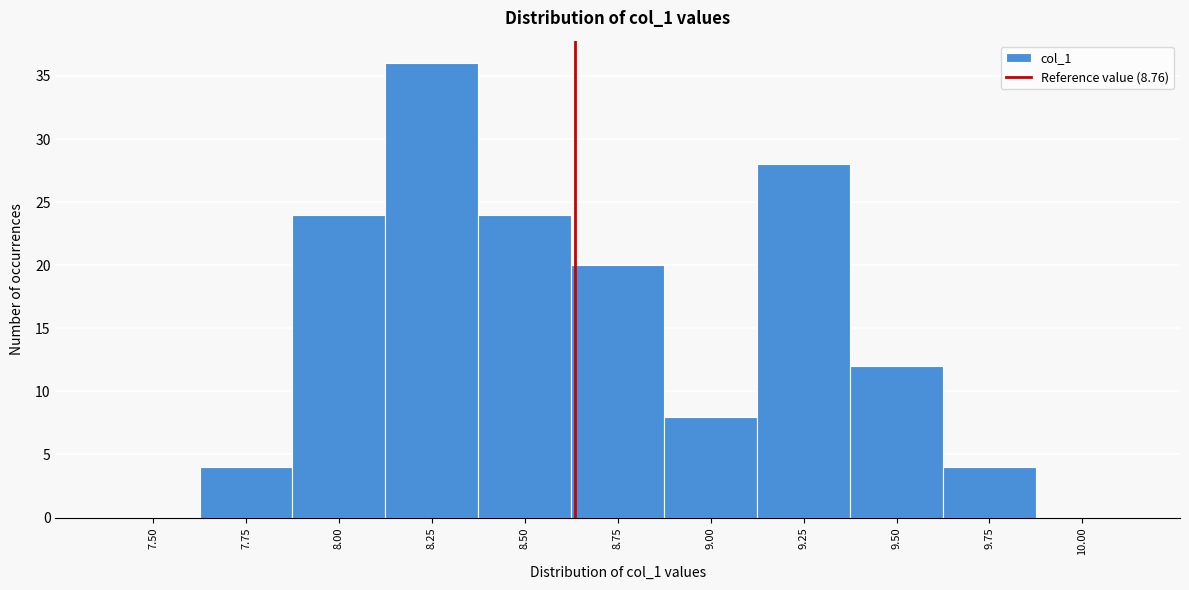

Reading right to left, list all the values displayed in this chart.

10.00=0	9.75=4	9.50=12	9.25=28	9.00=8	8.75=20	8.50=24	8.25=36	8.00=24	7.75=4	7.50=0